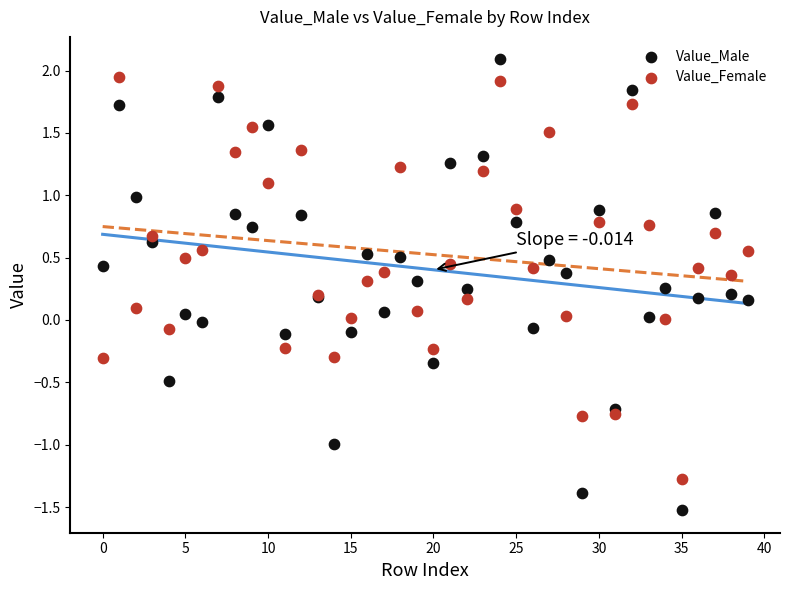

Which series has the largest Y range (max minus min)?

Value_Male